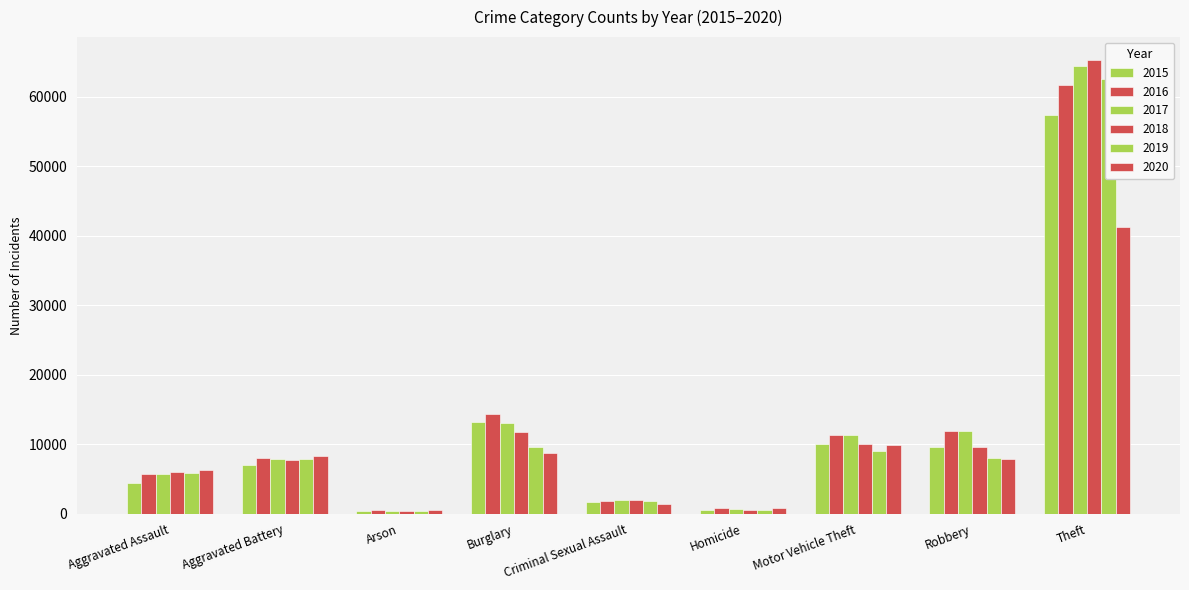

True or false: 2016 has a value of 786 at Homicide.

True